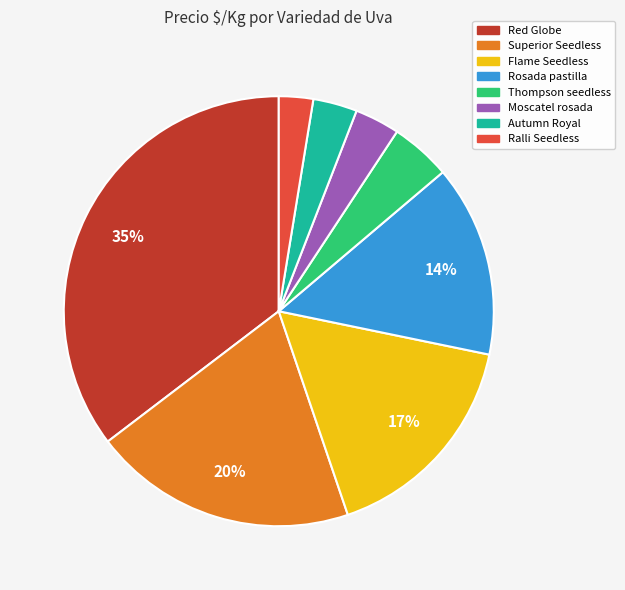

Does any single category account for the majority?

No